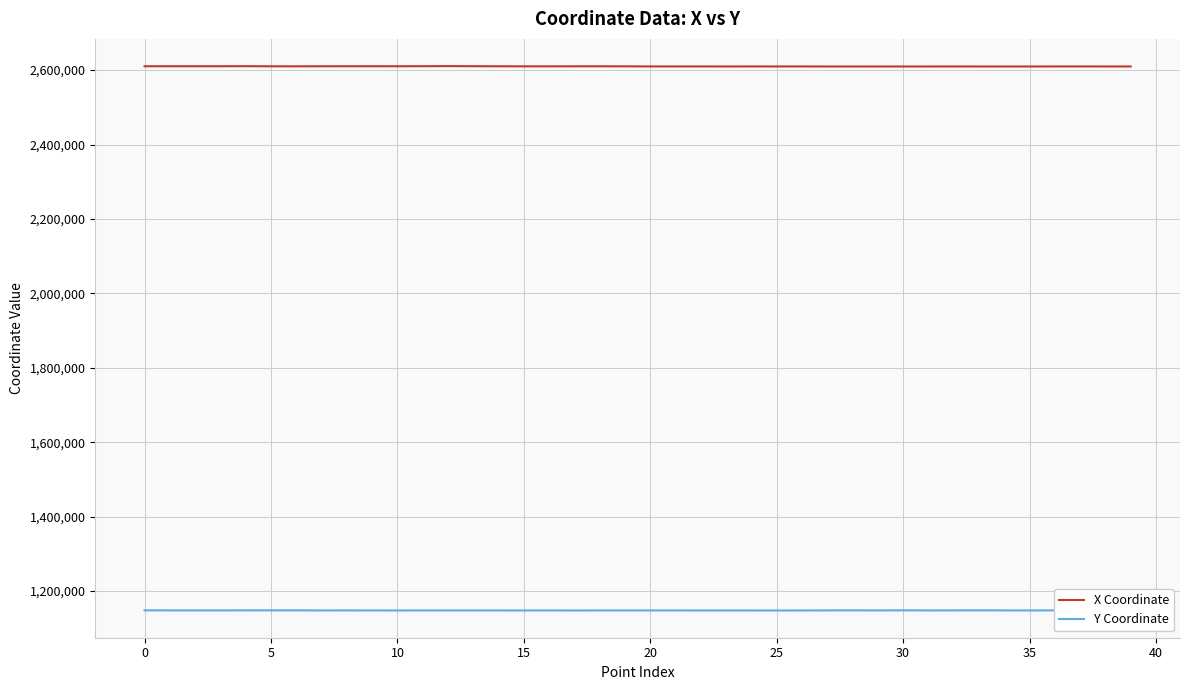

At which category does the chart reach its peak across all series?

12